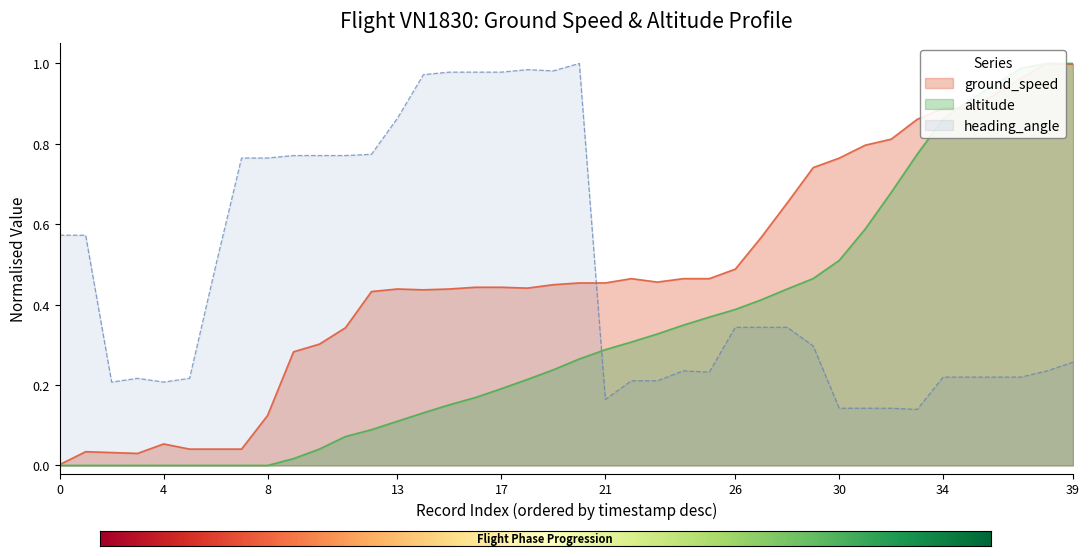

True or false: altitude has more than 1 points higher than both neighbors.

False